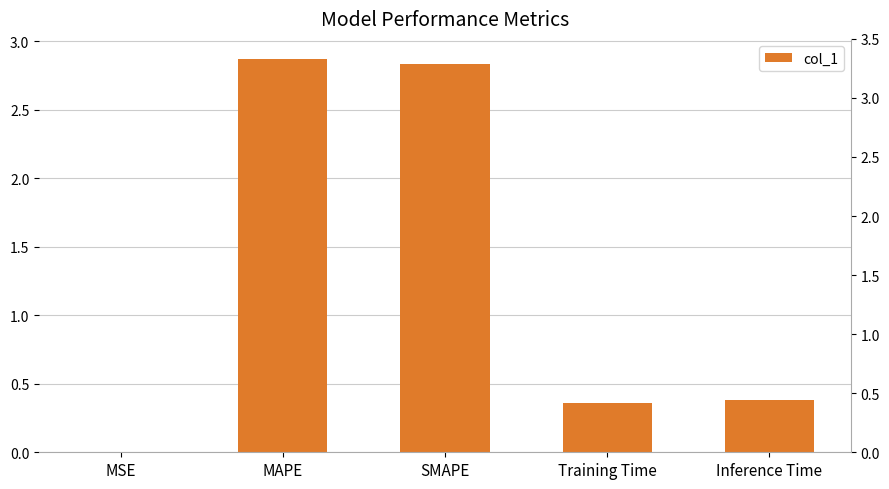

What is the sum of the values at Inference Time and SMAPE?

3.2